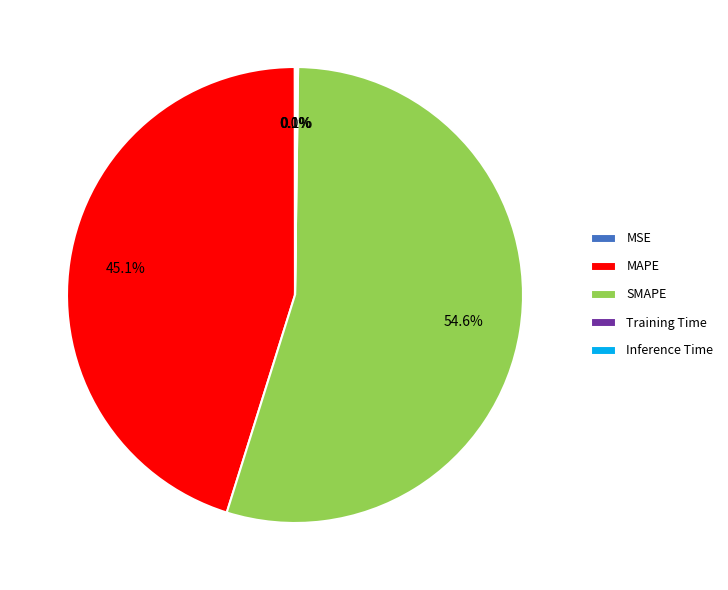

What is the largest slice in the pie chart?

SMAPE